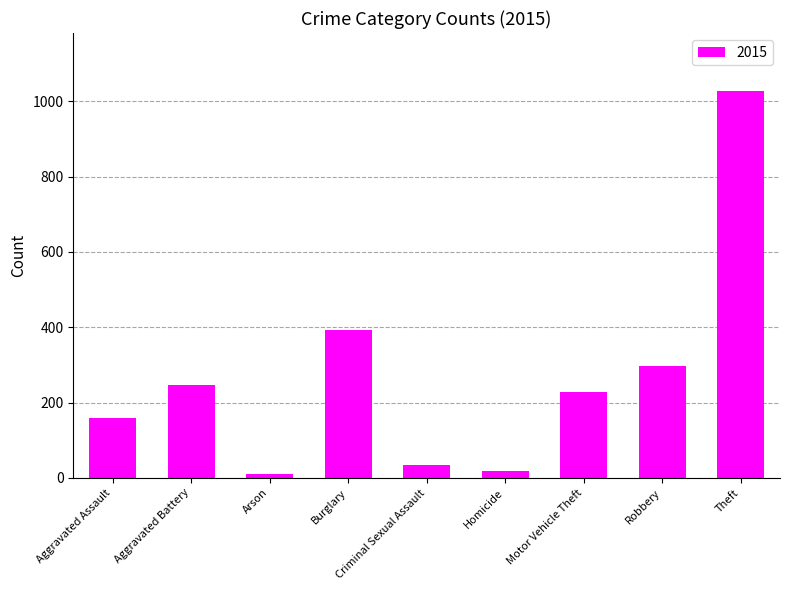

What is the difference between the values at Aggravated Assault and Theft?

867